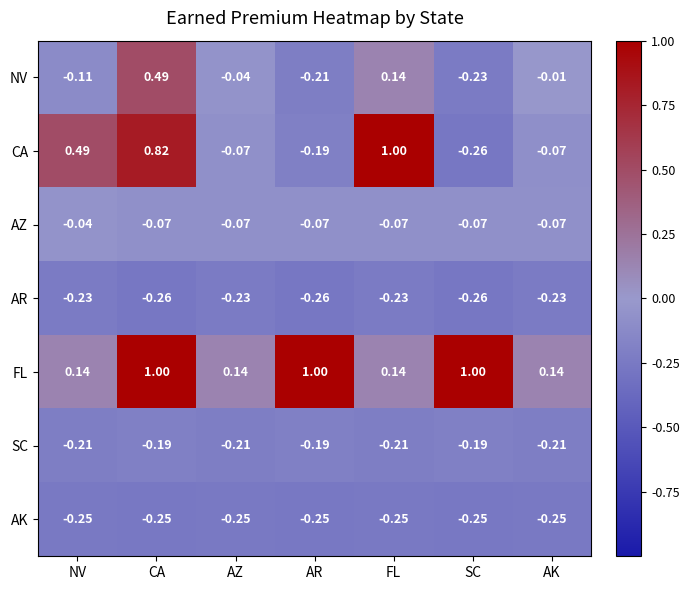

Count the number of categories in the chart.

7